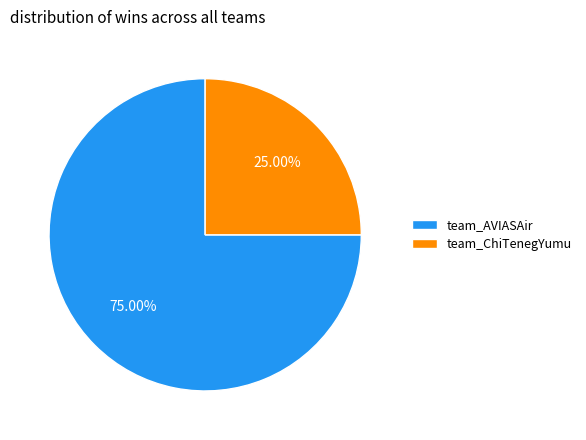

How many slices are in this pie chart?

2